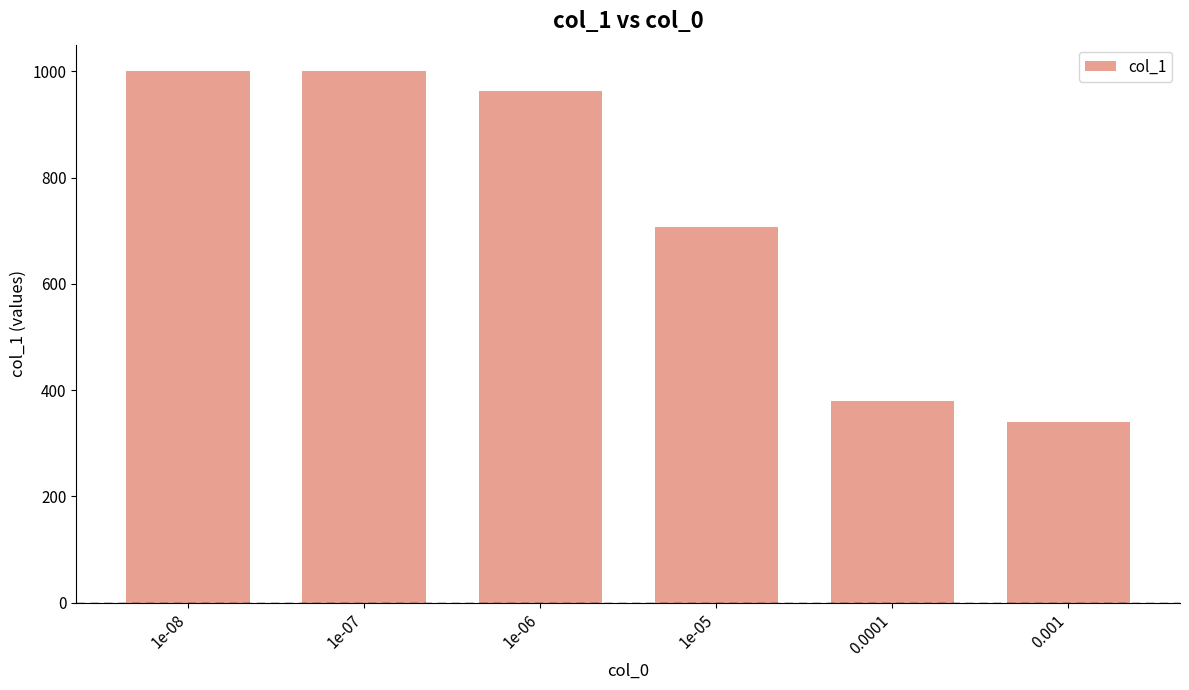

Is it true that the value at 0.001 is 477?

False